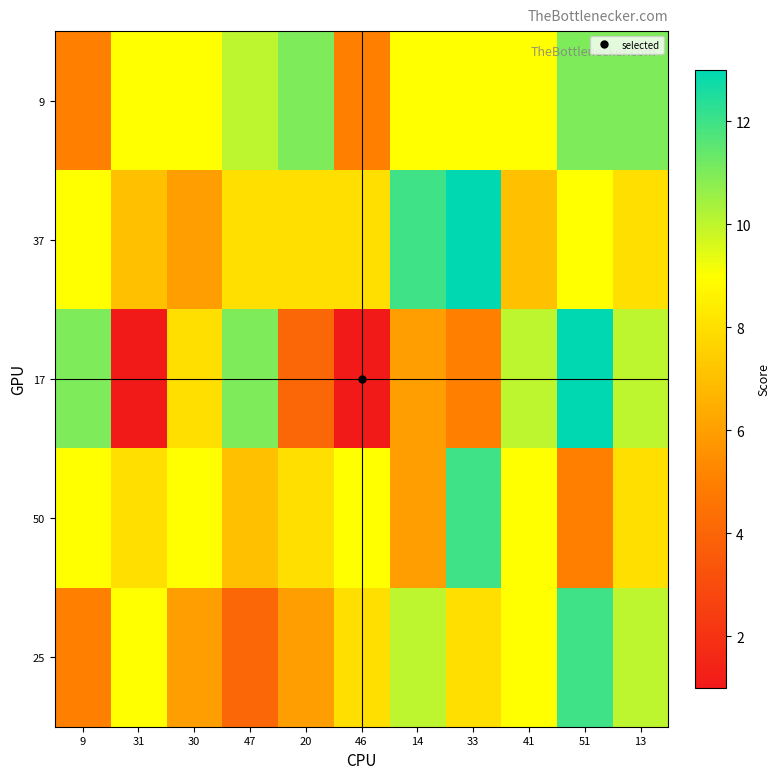

At which category is the sum across all series the highest?

51